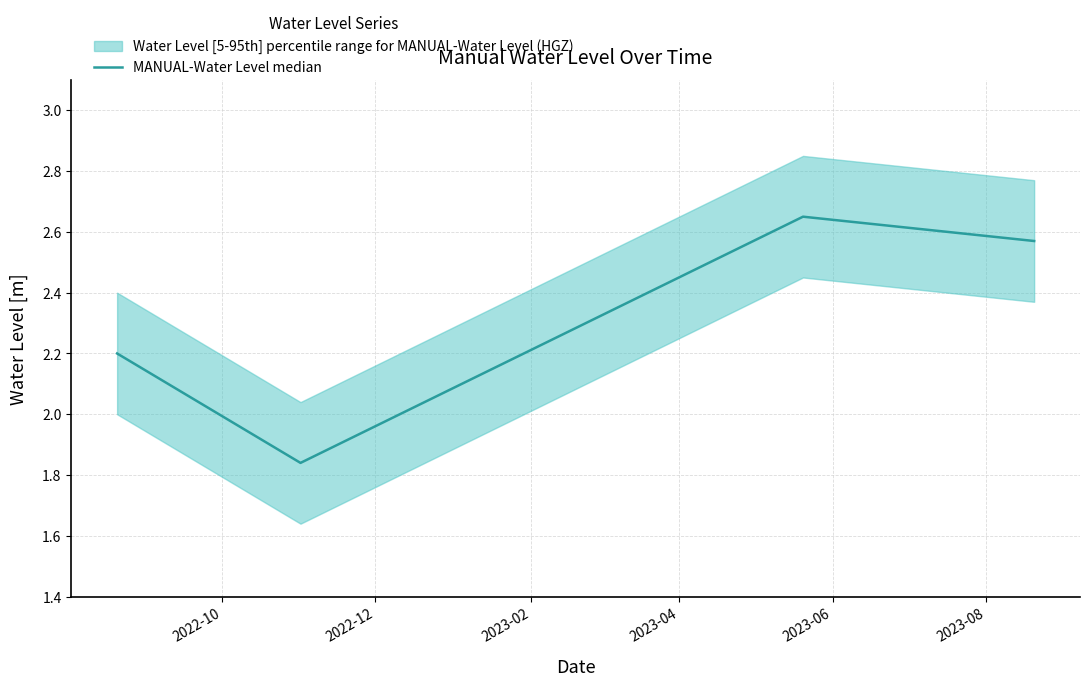

True or false: MANUAL-Water Level median has more than 1 interior local peaks.

False